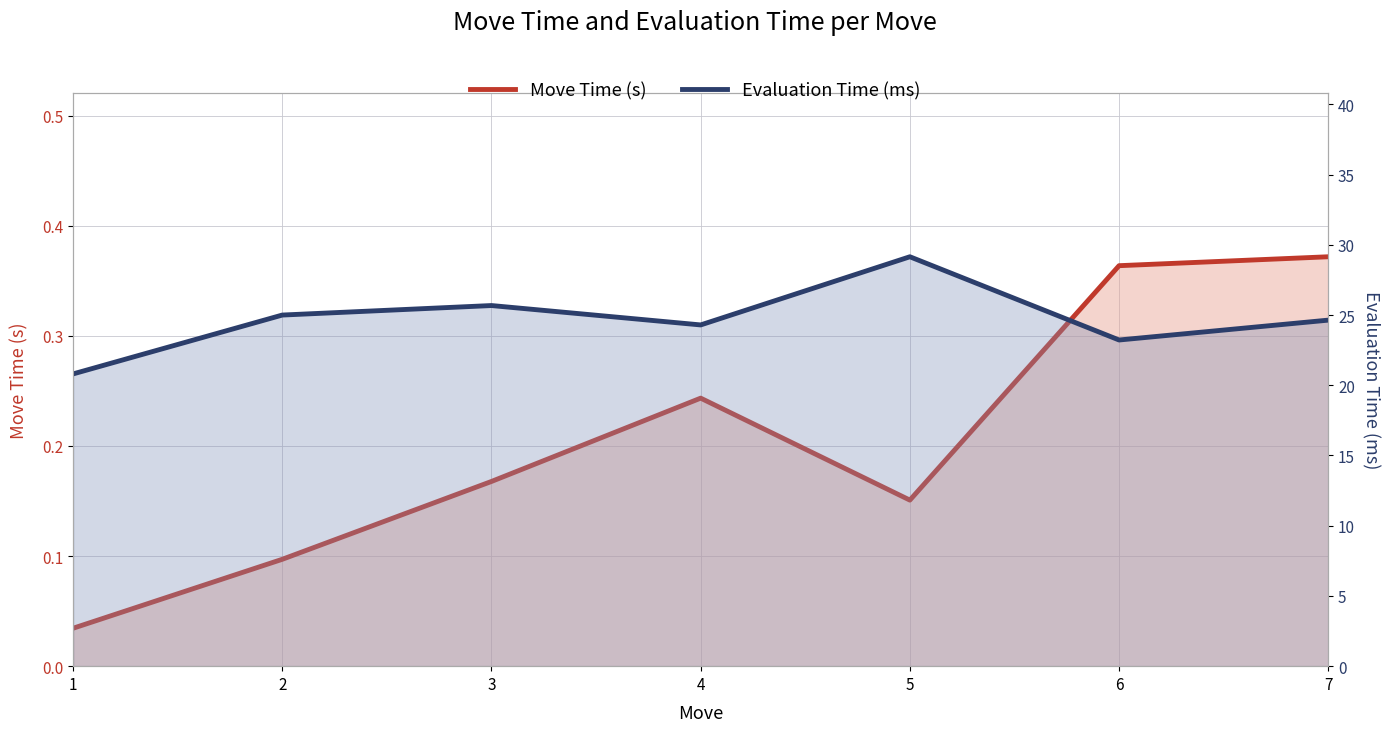

What value does the Evaluation Time (ms) series have at 6?

23.2